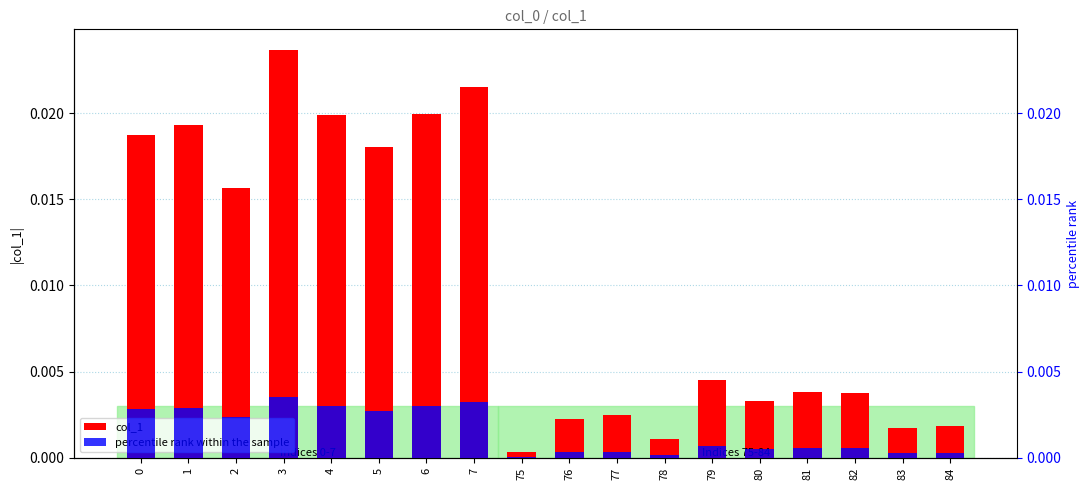

The chart shows a value of 0.0 at 81. True or false?

False